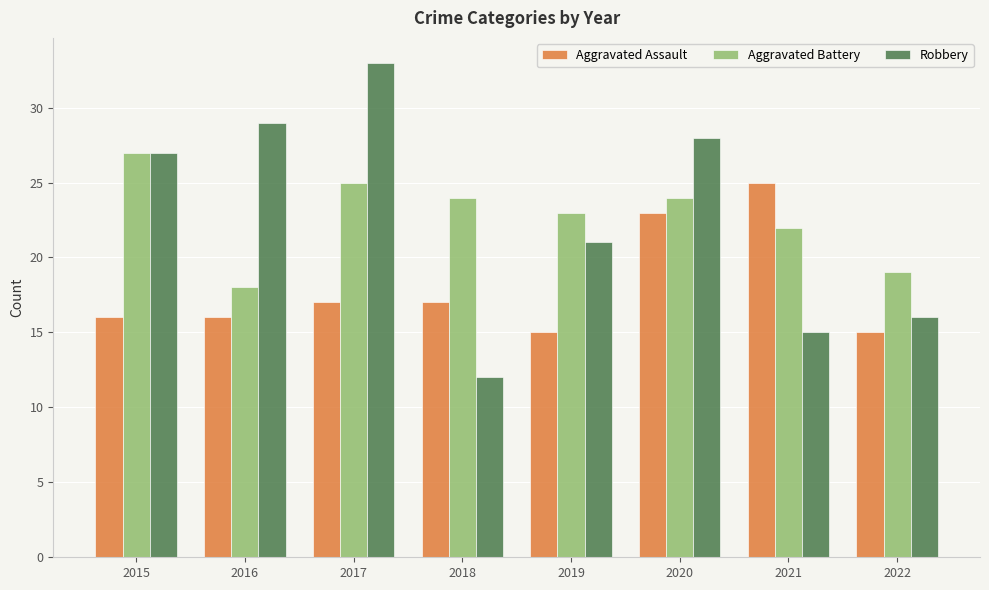

Which category has the highest value across all series?

2017